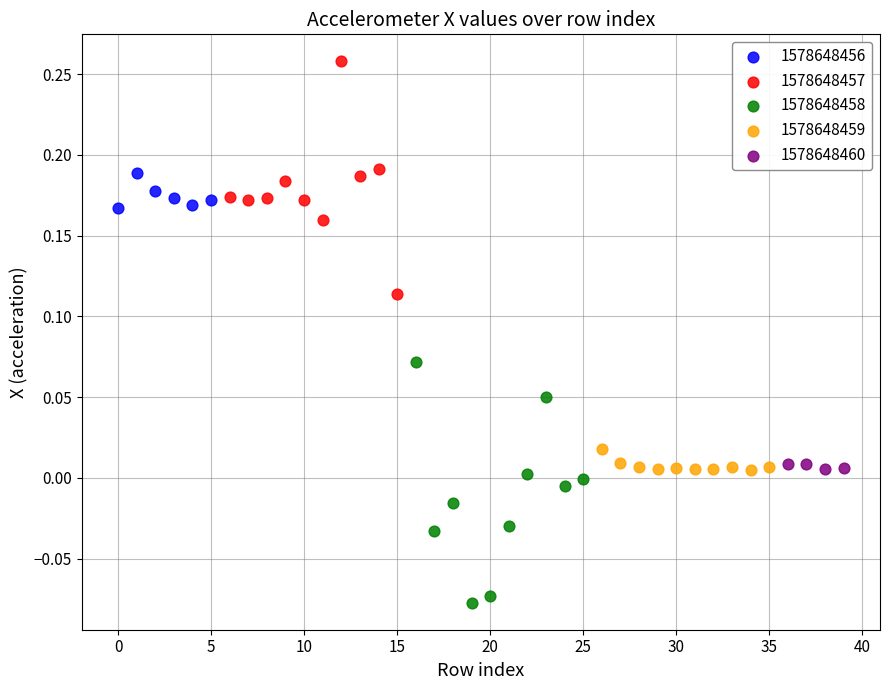

Which series contains the lowest Y value?

1578648458